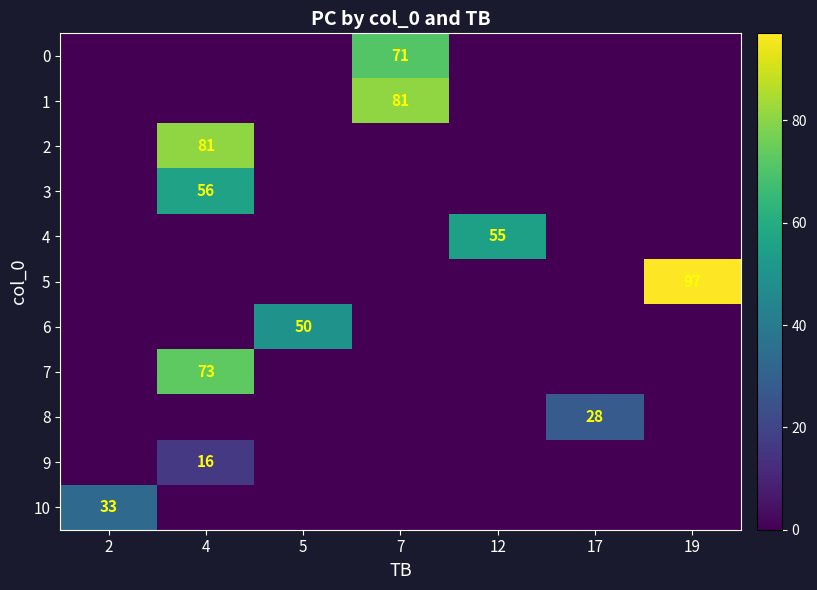

At how many categories does at least one series exceed 74?

3